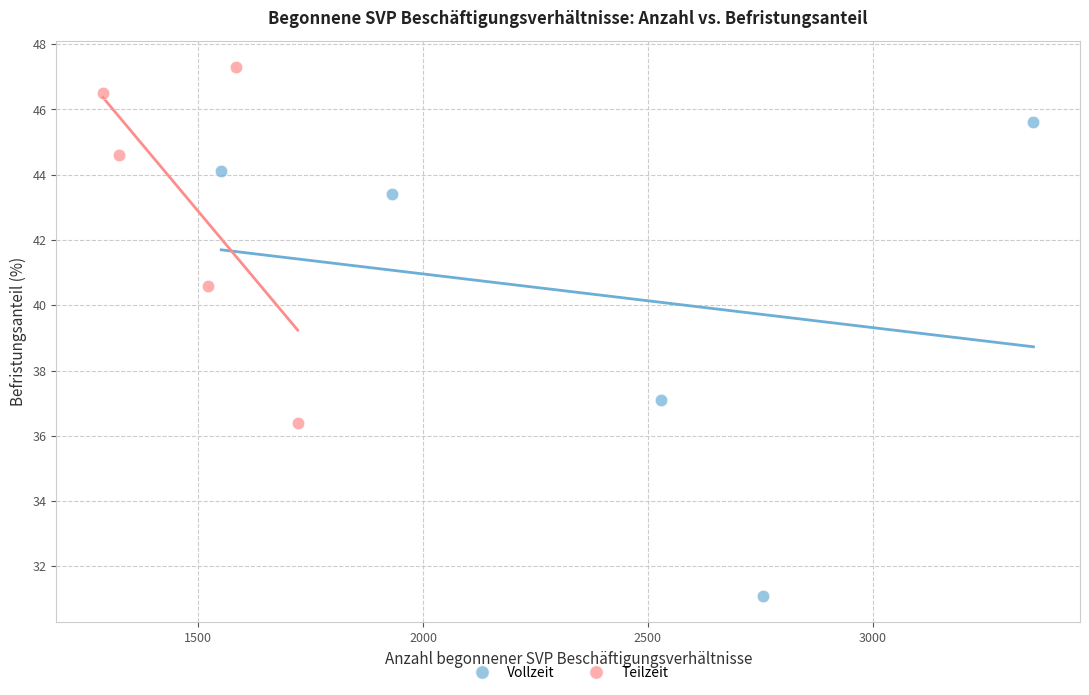

Which series reaches the maximum Y coordinate?

Teilzeit